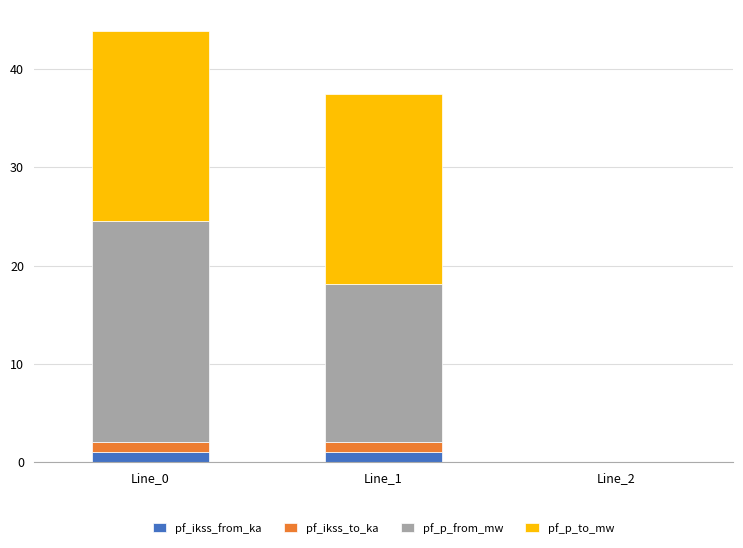

Reading right to left, what are the values for pf_ikss_from_ka?

Line_2=0.0	Line_1=1.0	Line_0=1.0